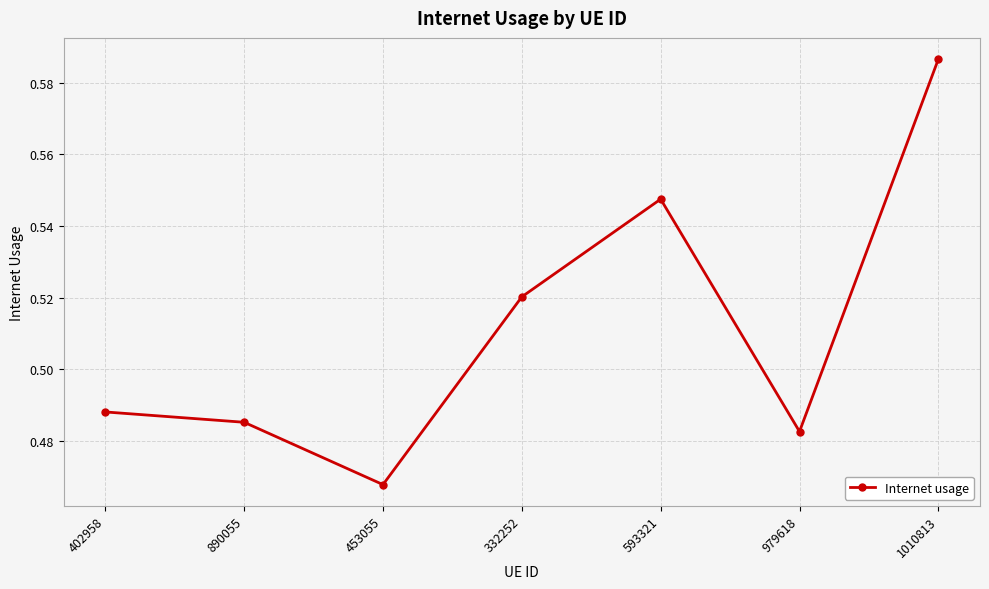

List the labels in order of value, largest first.

1010813, 593321, 332252, 402958, 890055, 979618, 453055